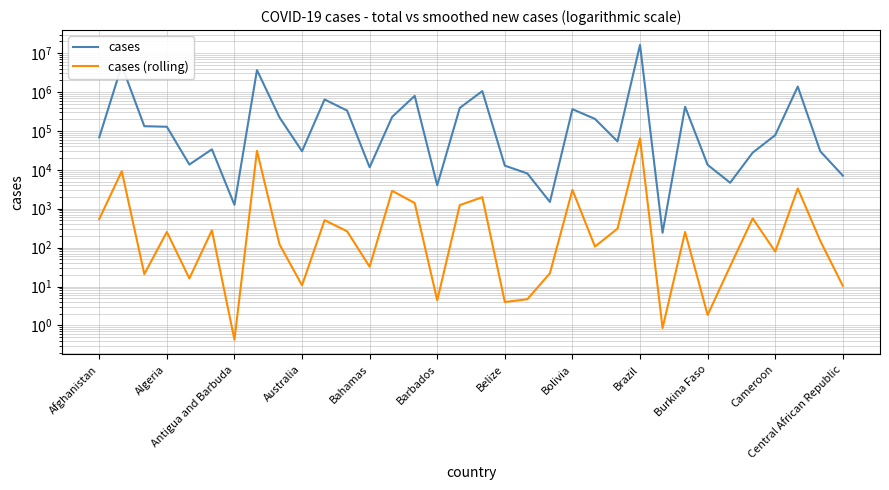

True or false: cases (rolling) has more than 0 interior local peaks.

True